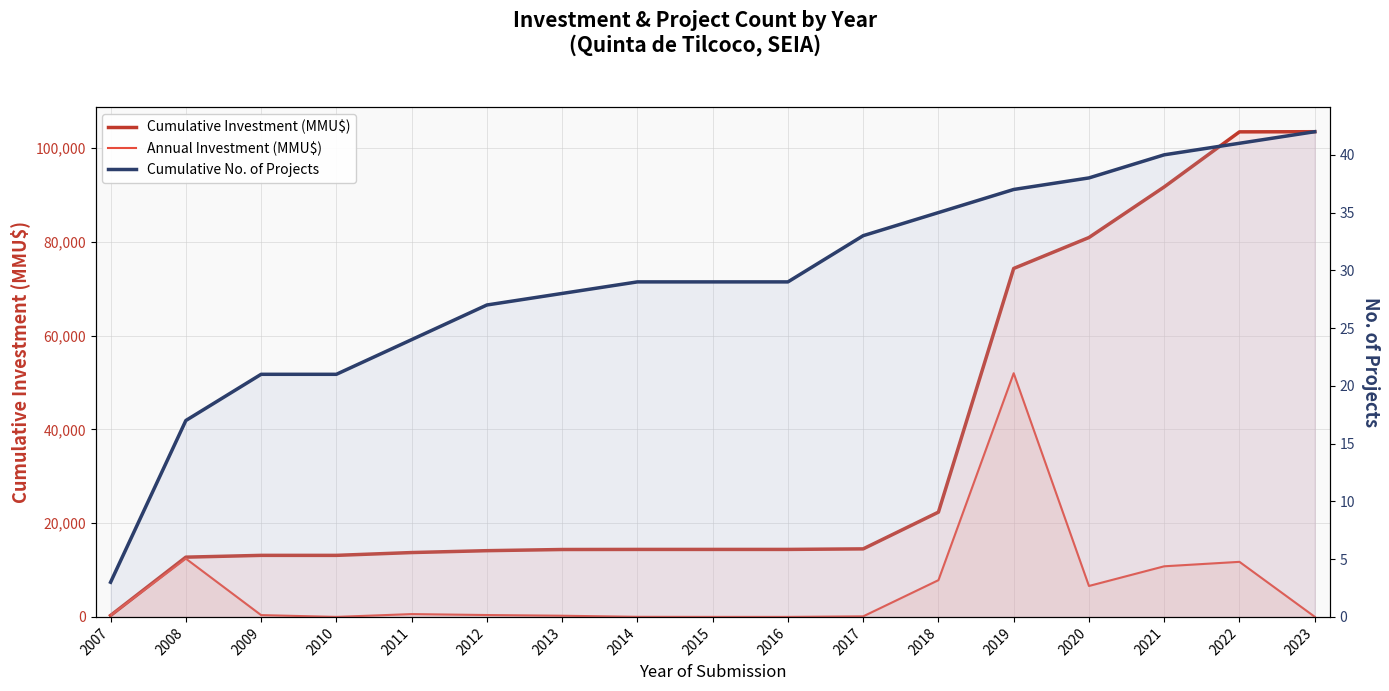

Which category has the lowest value across all series?

2010